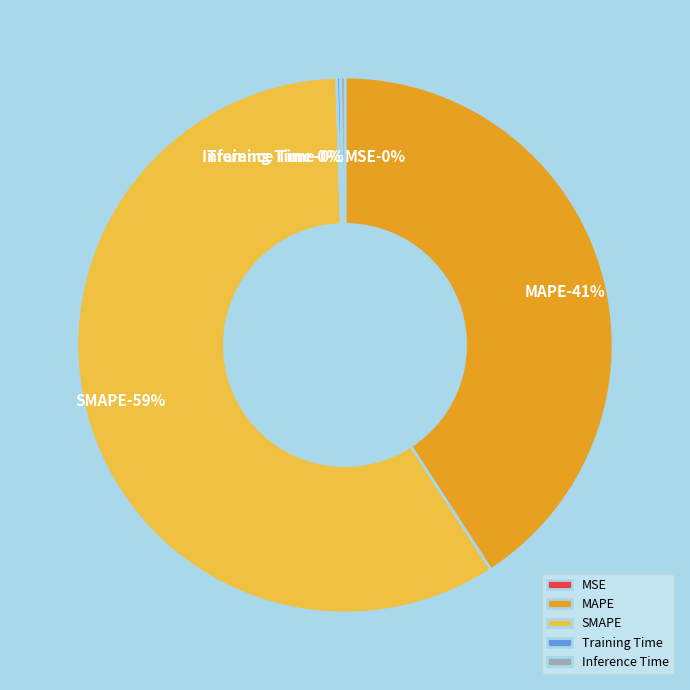

Is it true that MSE is 14% of the pie?

False